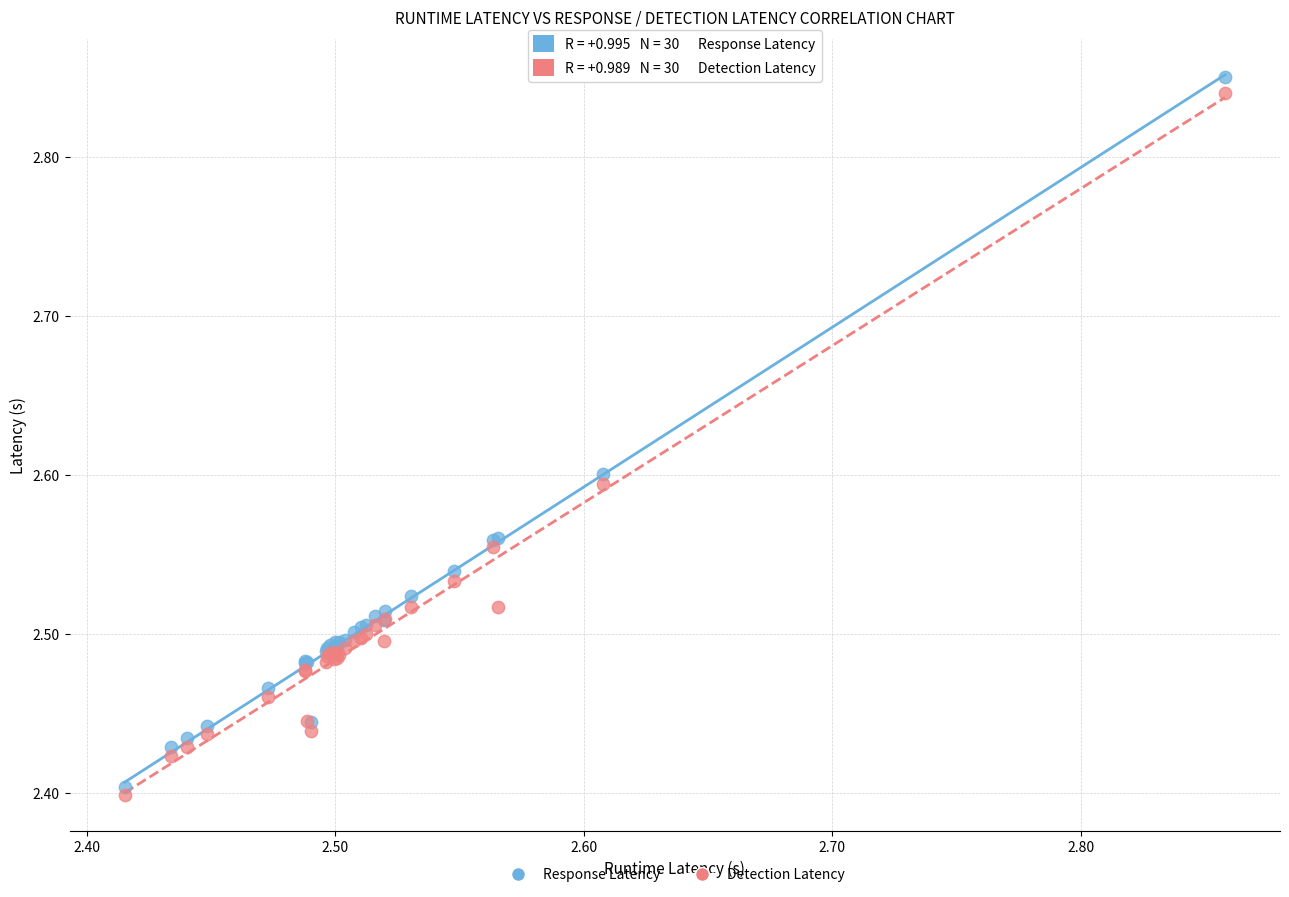

What are all the series names shown in the legend?

Response Latency, Detection Latency